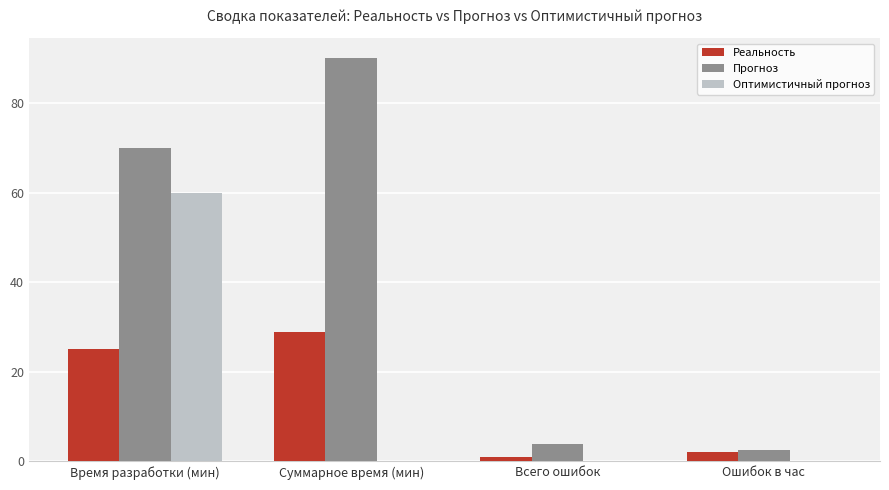

What is the sum of all Оптимистичный прогноз values?

60.0